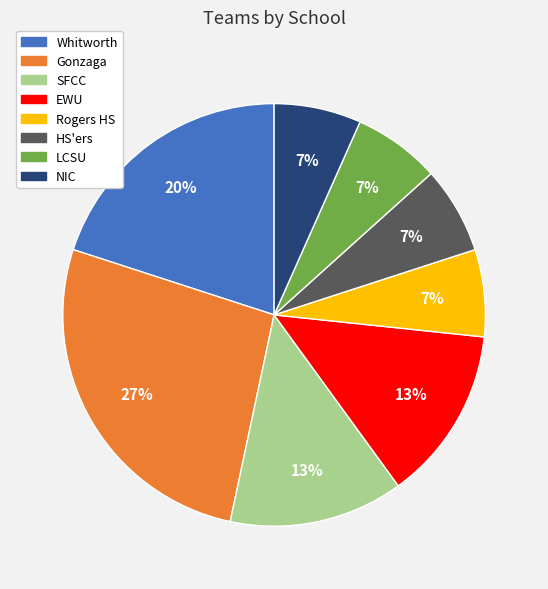

Is there a majority slice in this chart?

No